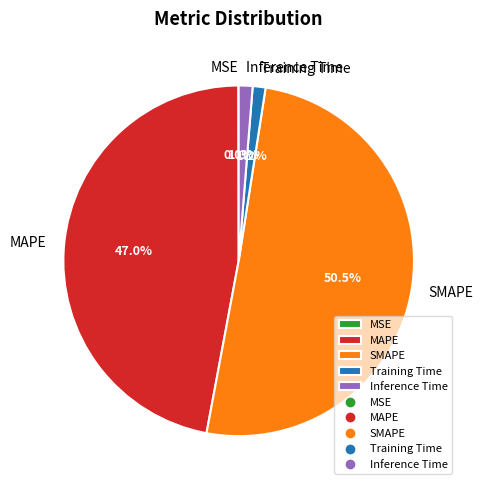

Does SMAPE account for over 50% of the chart?

Yes